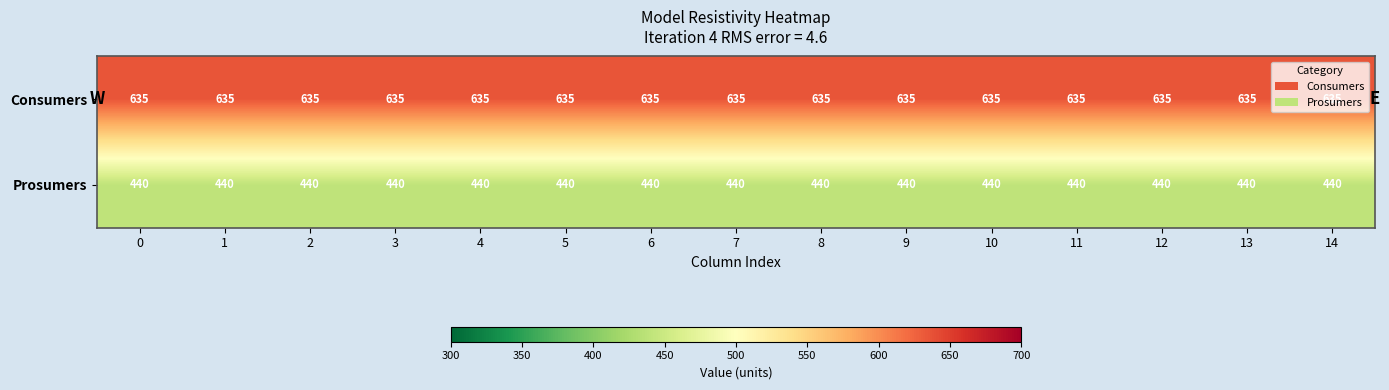

The Prosumers series shows 440 at 11. True or false?

True